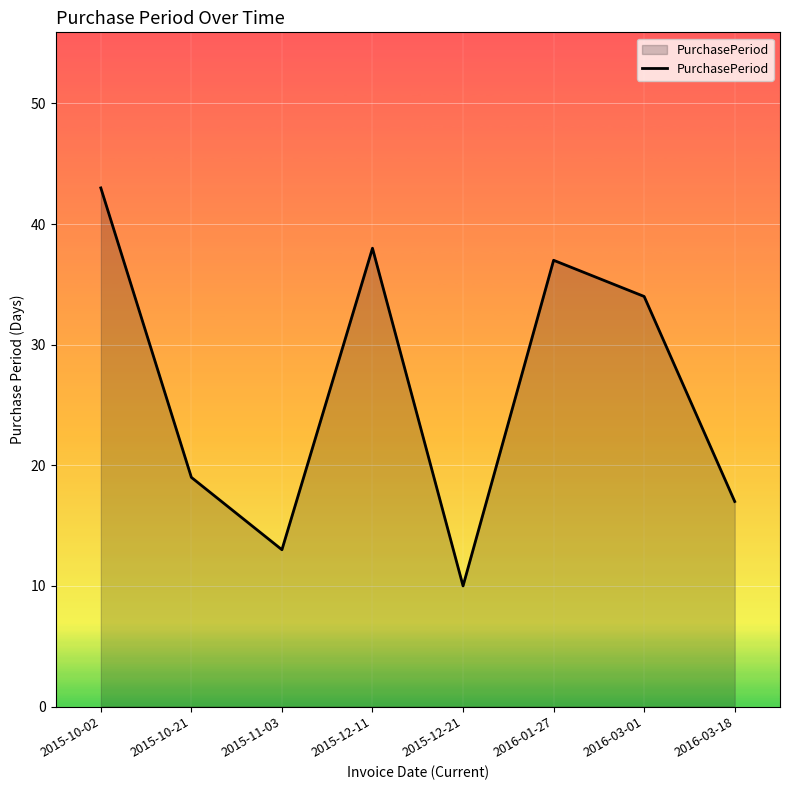

How many series are shown in this chart?

1